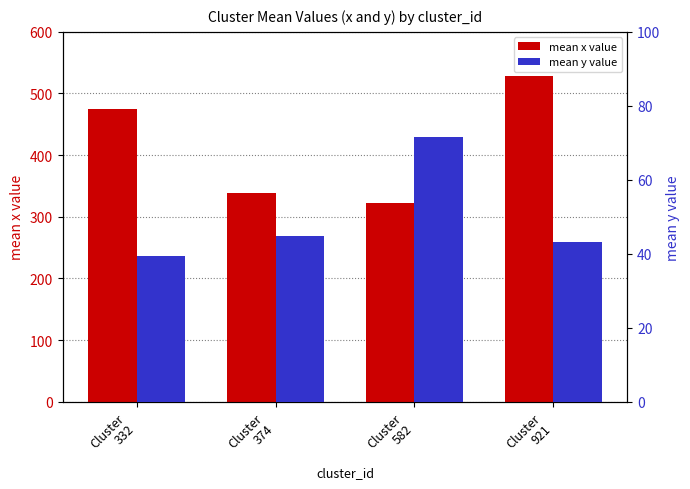

Rank the series at Cluster
582 from lowest to highest value.

mean y value, mean x value